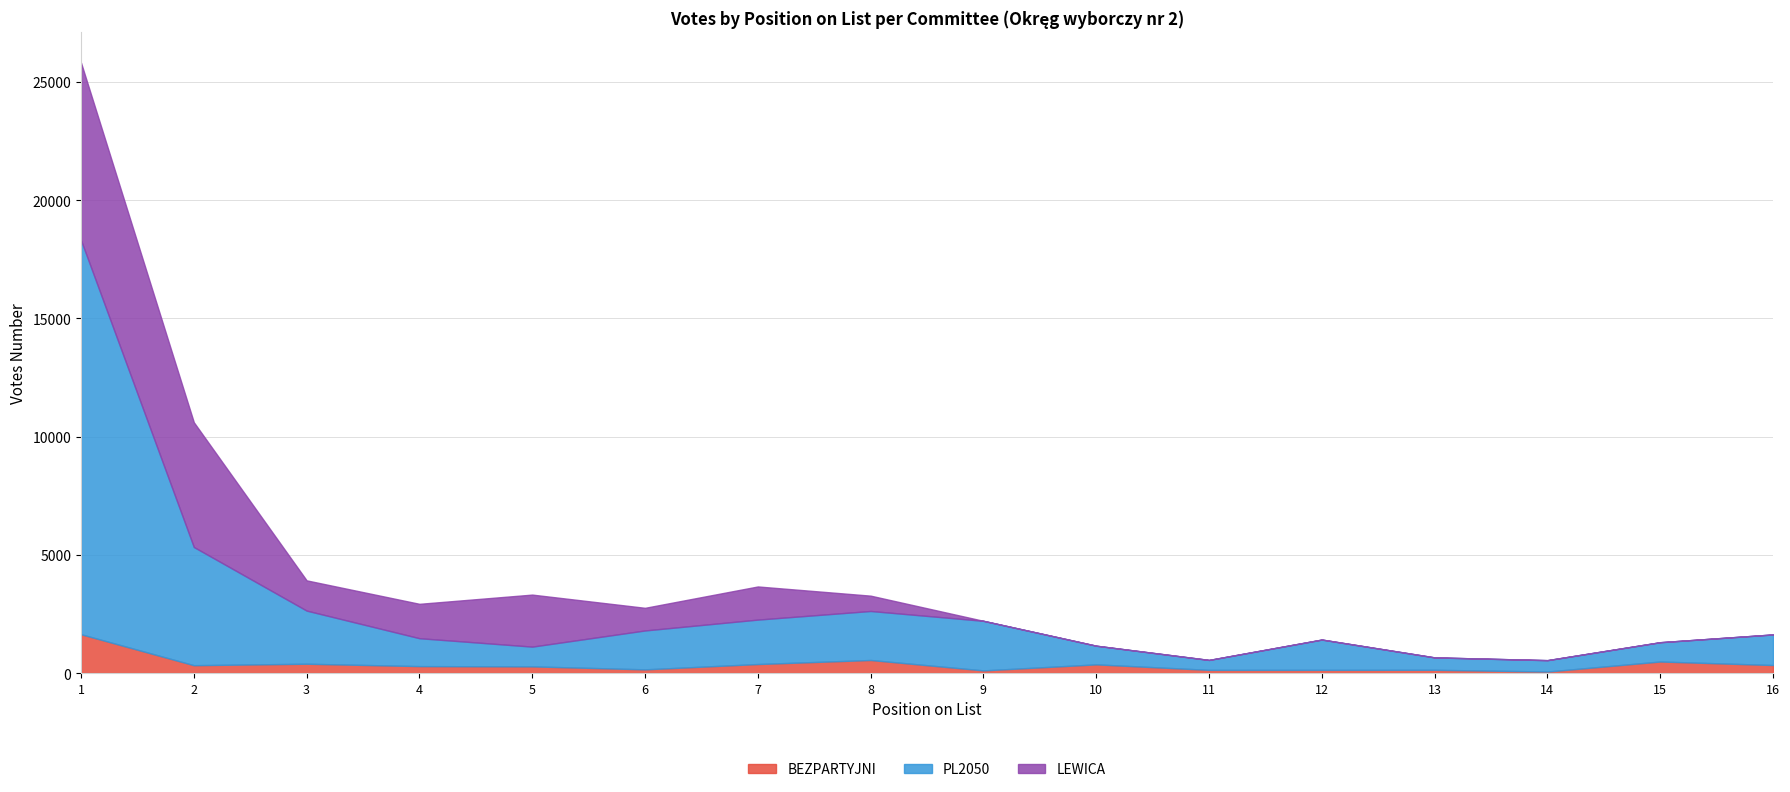

At which label does LEWICA reach its peak?

1